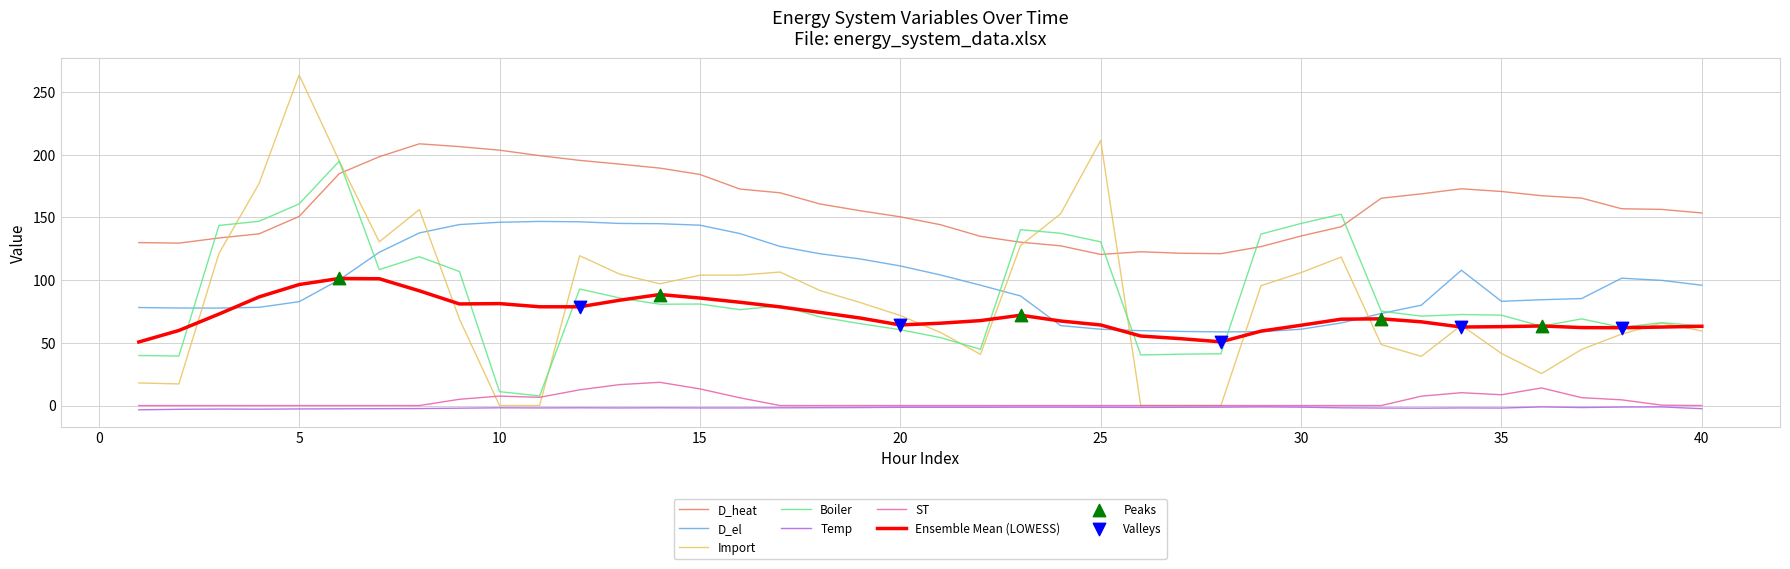

Which series has the largest range (max minus min)?

Import